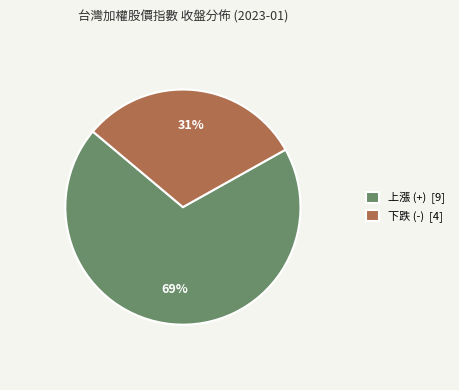

Is there any slice that represents more than half of the pie?

Yes